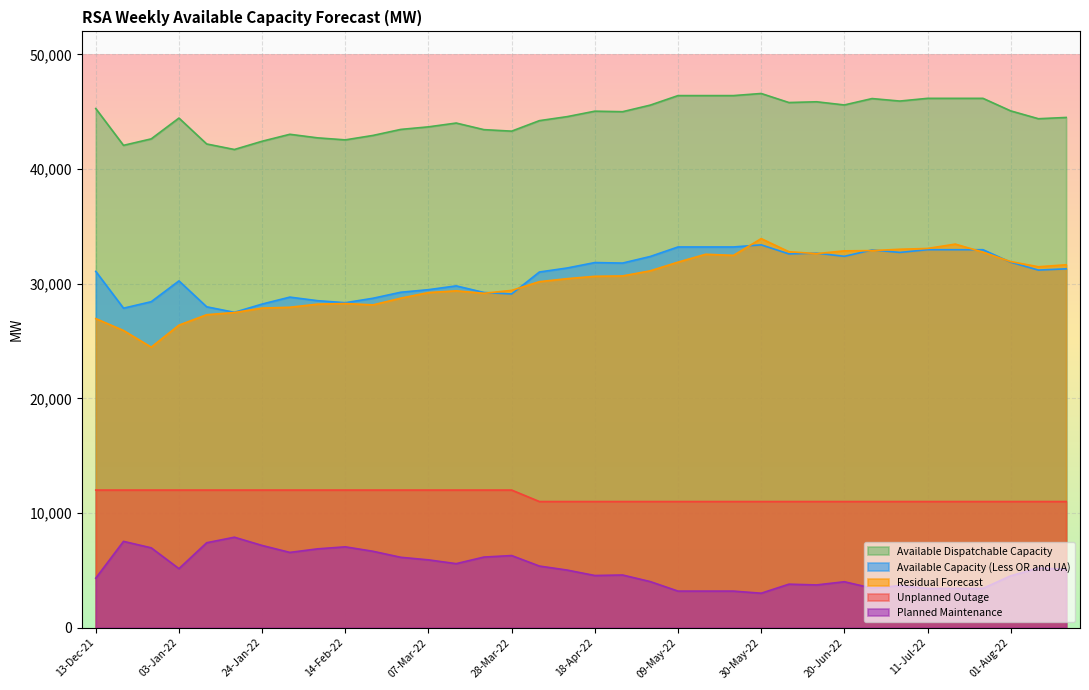

Does the chart display data point markers on the line(s)?

No